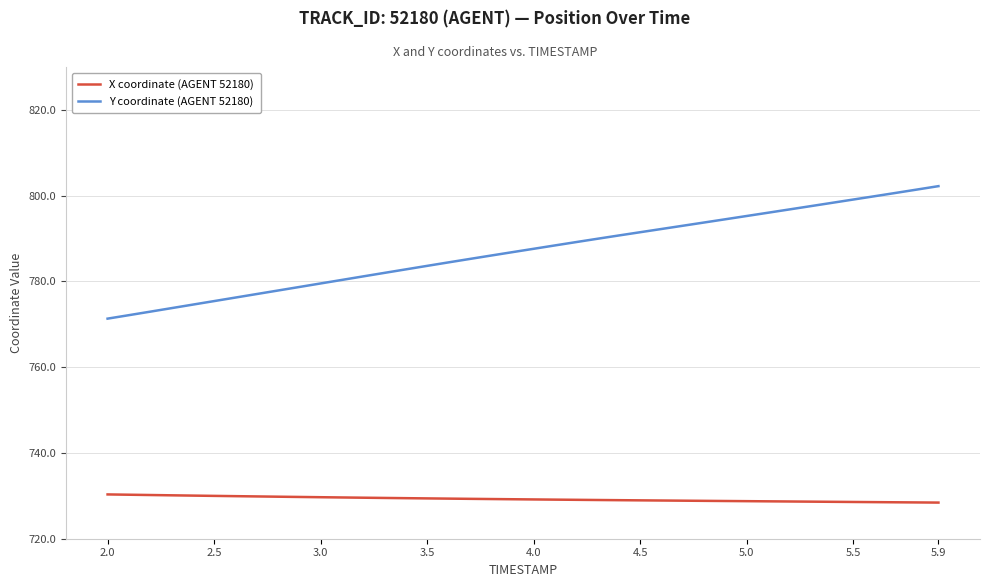

Which series has the widest spread of values?

Y coordinate (AGENT 52180)